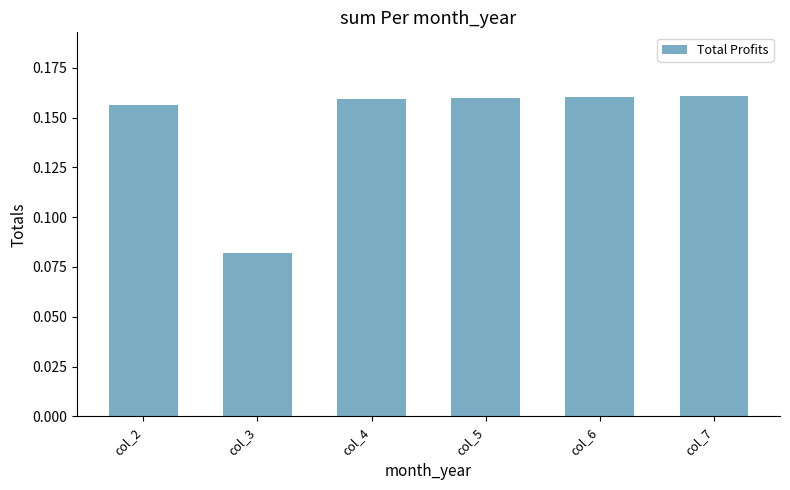

Which category has the lowest value across all series?

col_3